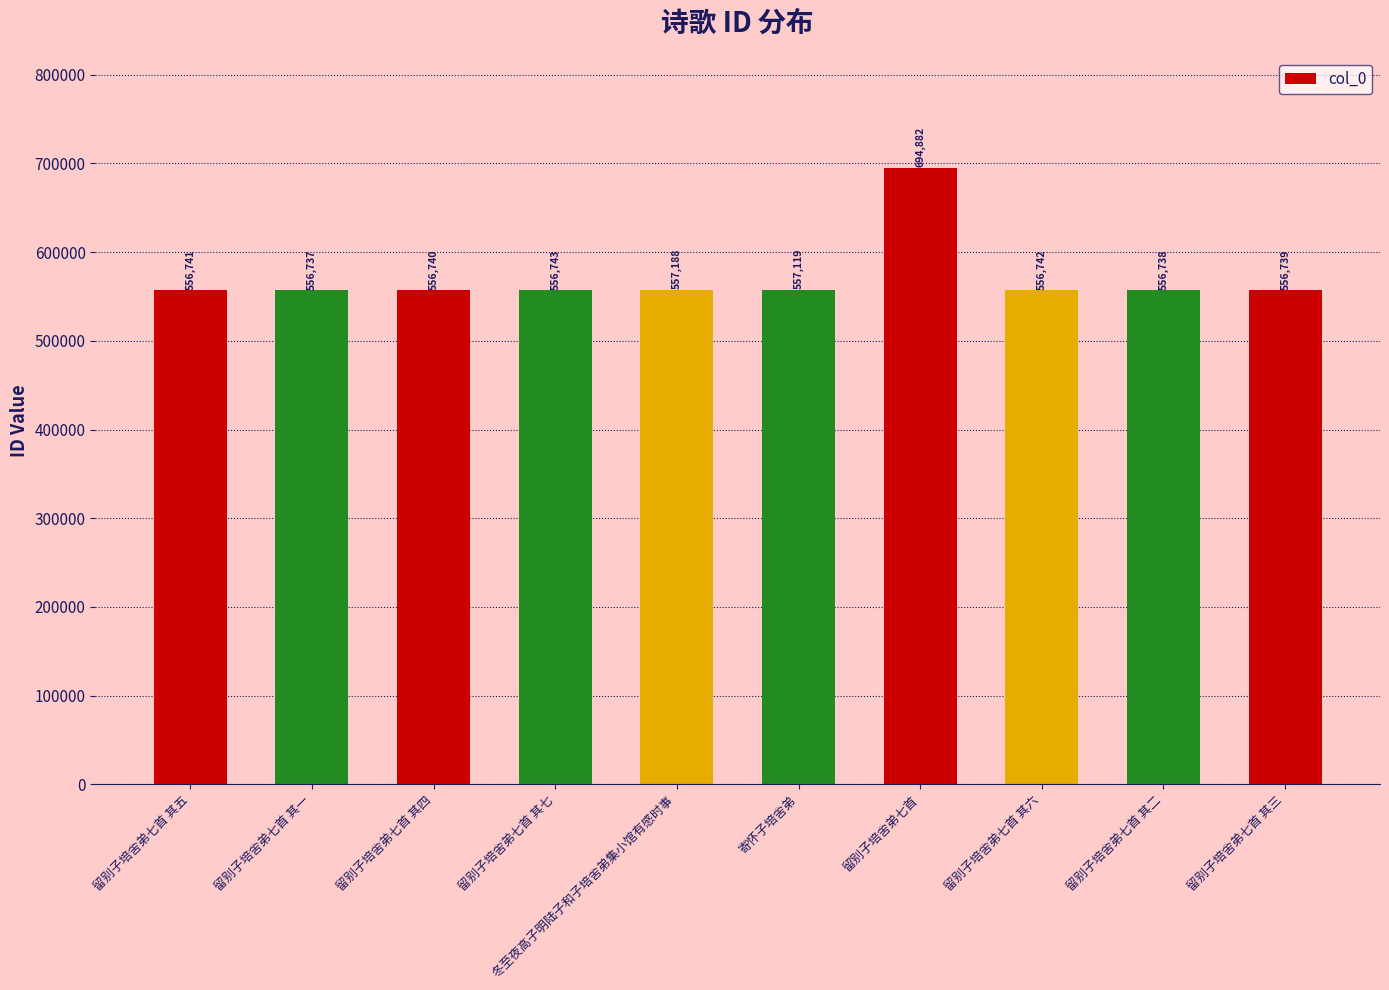

What is the maximum value shown in the chart?

694882